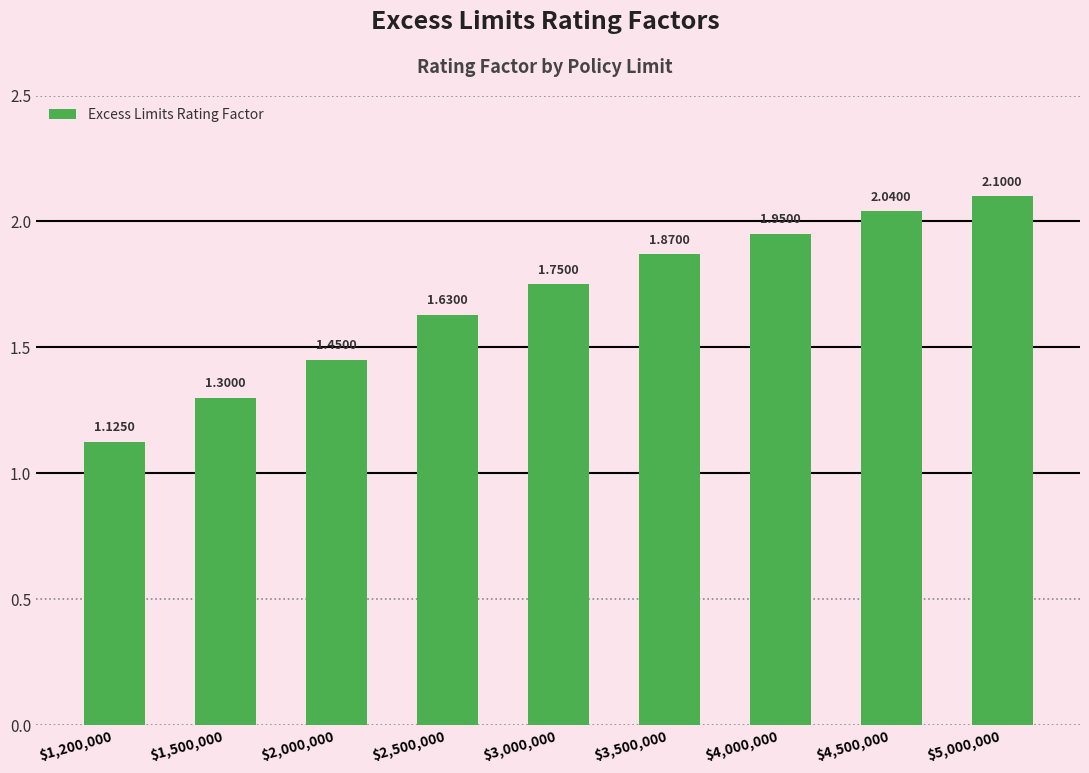

What is the difference between the maximum and minimum values?

1.0